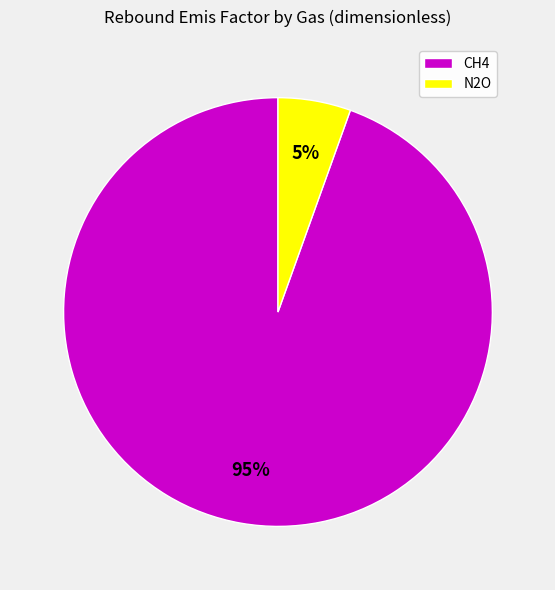

Combined, do CH4 and N2O account for over 50%?

Yes